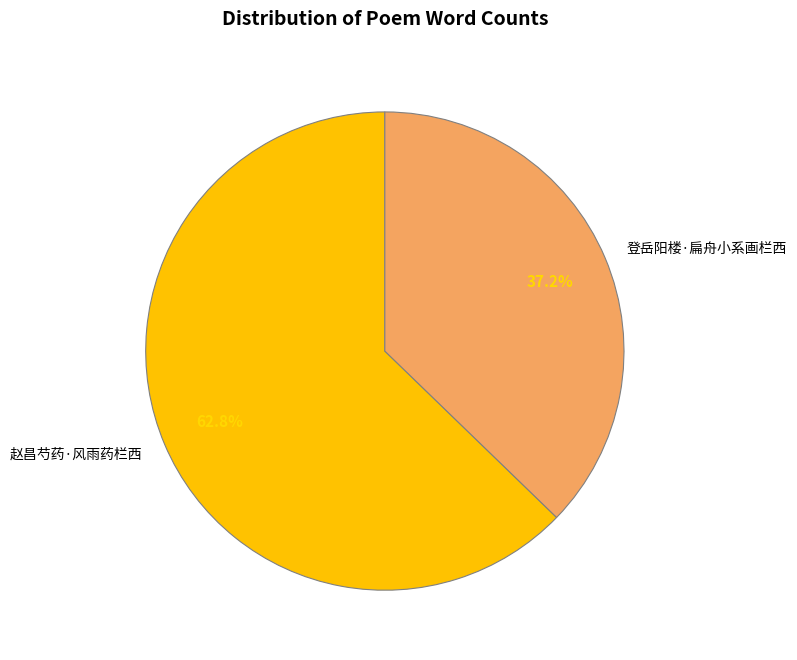

Is there a majority slice in this chart?

Yes